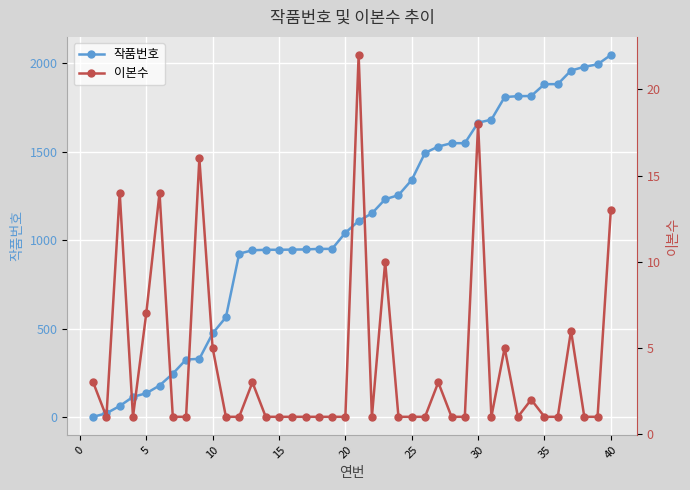

Which series has the widest spread of values?

작품번호